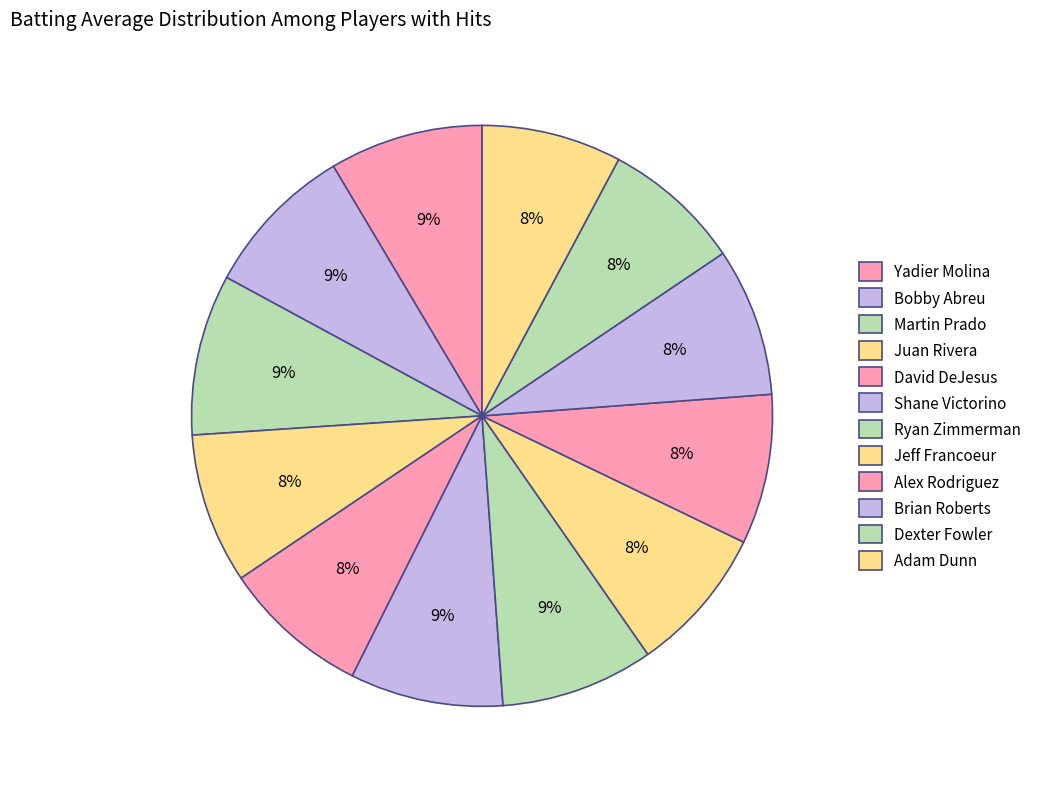

What percentage is NOT represented by Martin Prado?

91.0%